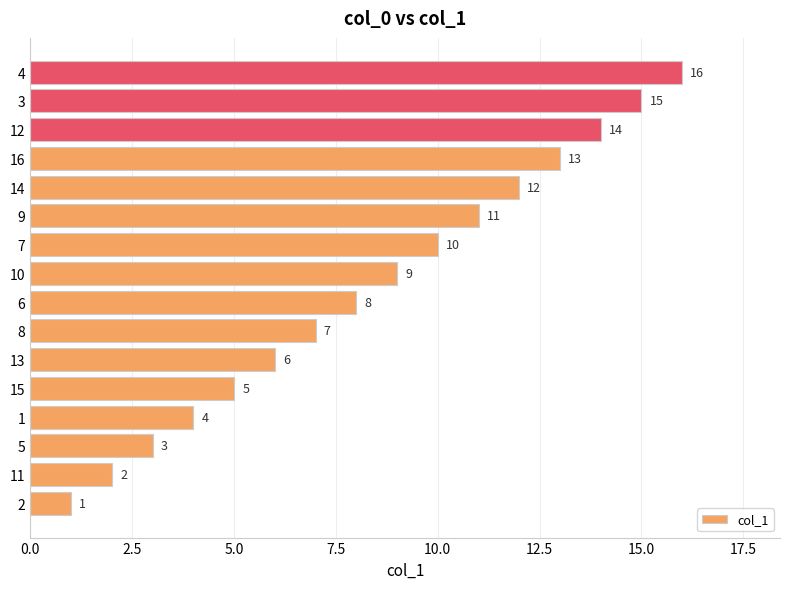

Are the bars grouped side by side (vs. stacked)?

No